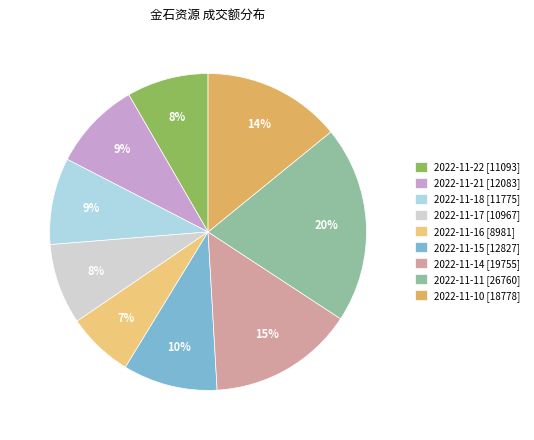

What percentage do 2022-11-17 and 2022-11-21 together represent?

17.3%